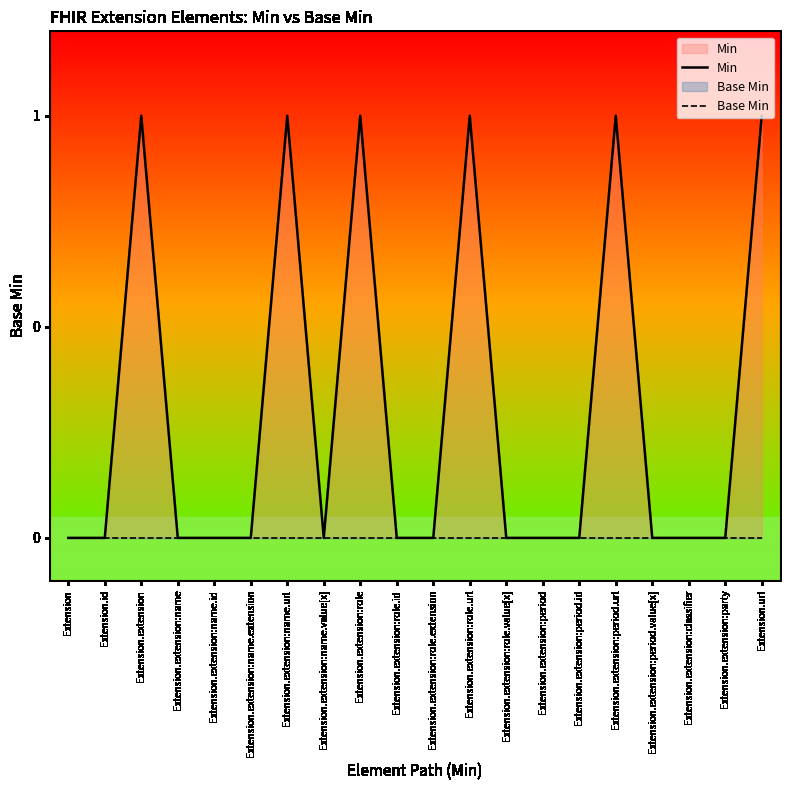

What is the difference between the maximum and minimum values in the Min series?

1